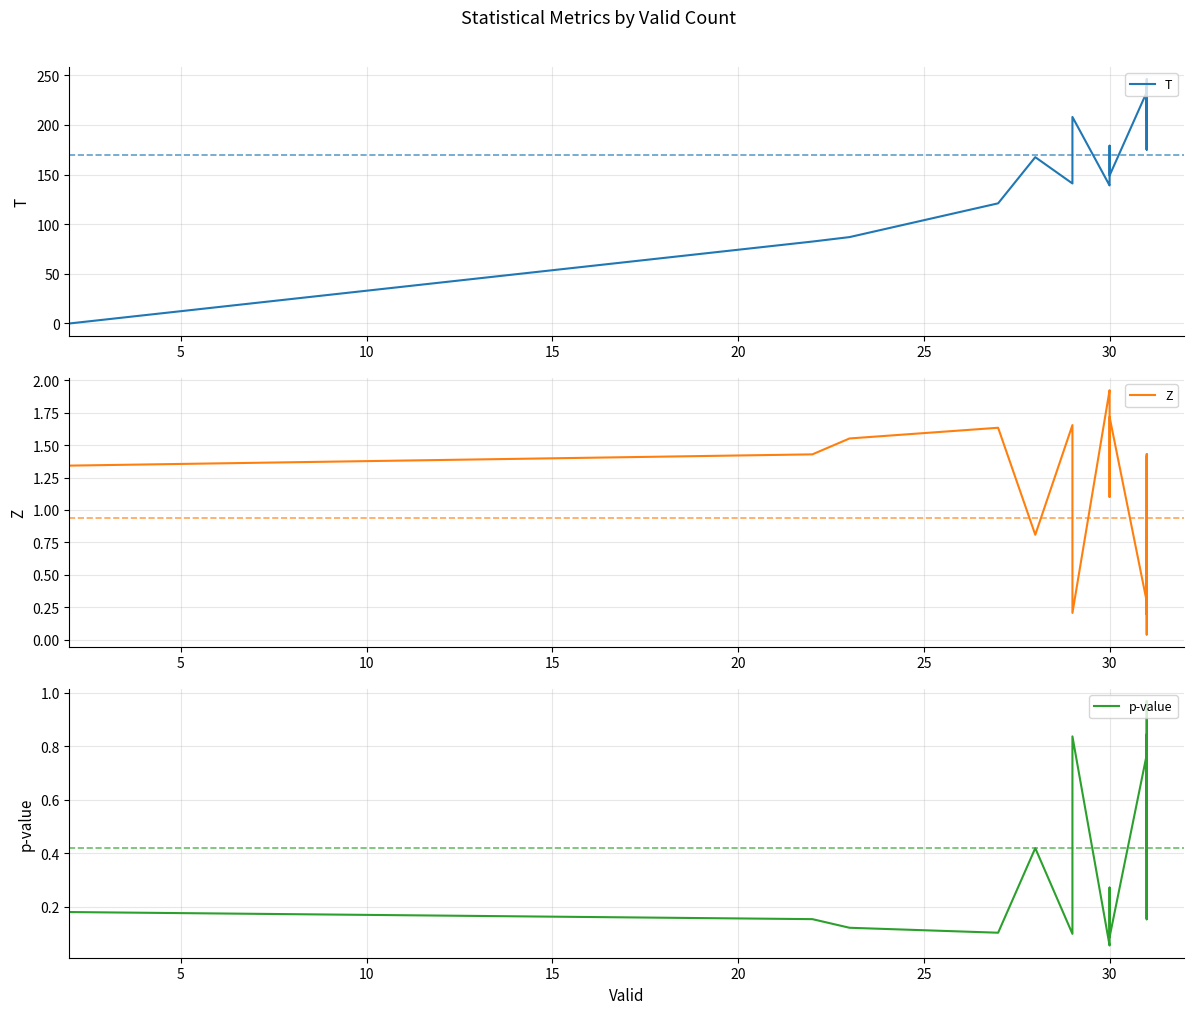

How many intersections are there between T and p-value?

1